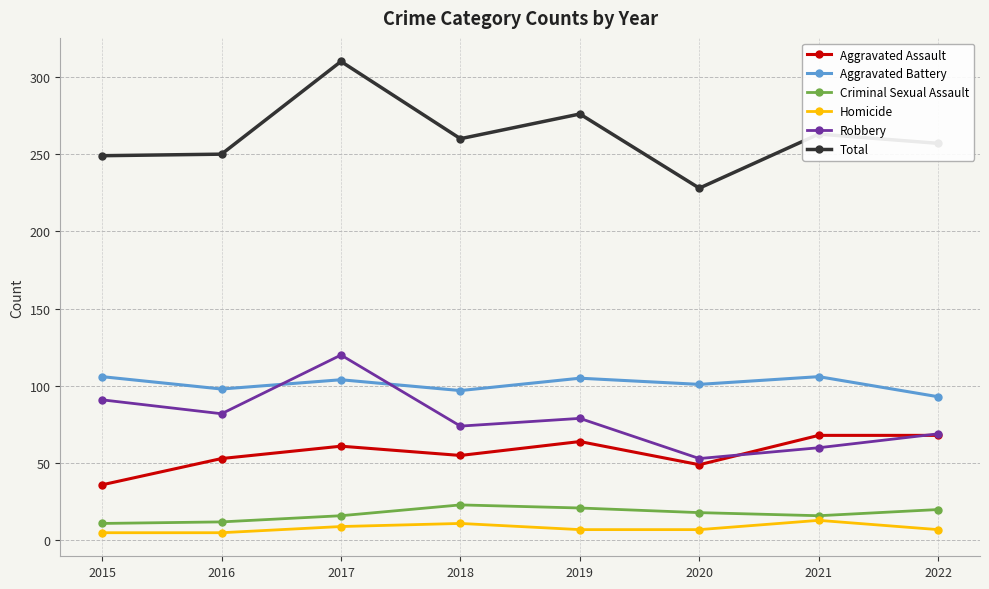

Count the number of categories in the chart.

8